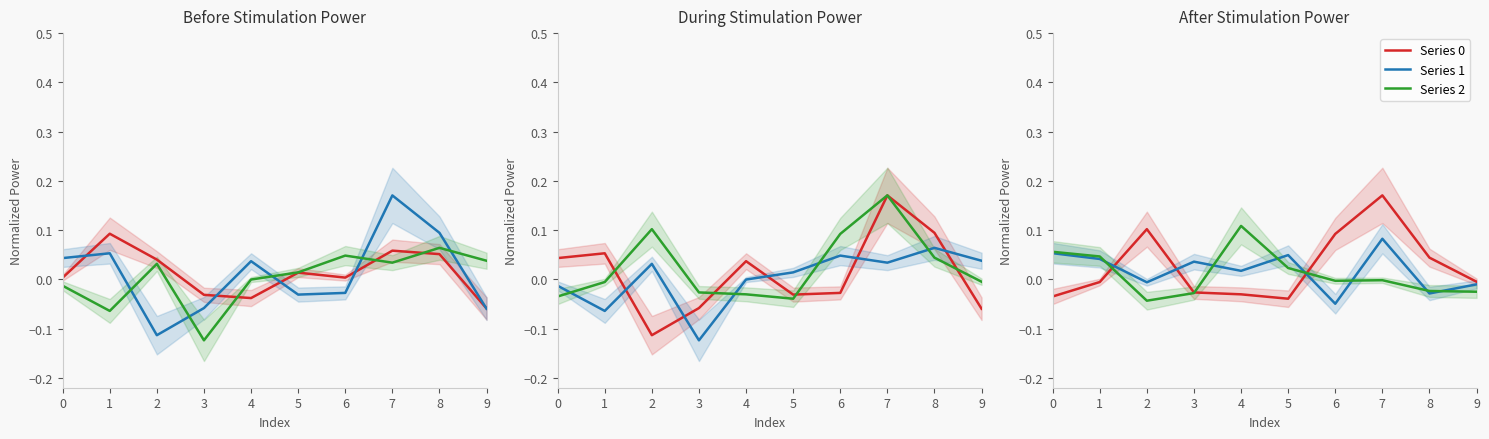

Which series has the widest spread of values?

Series 0